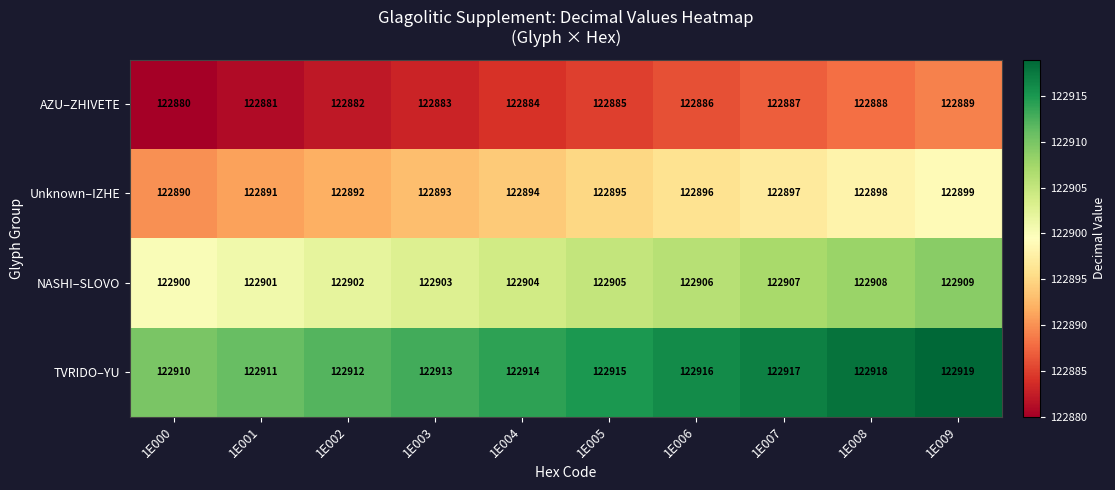

Is it true that AZU–ZHIVETE equals 173272 at 1E006?

False